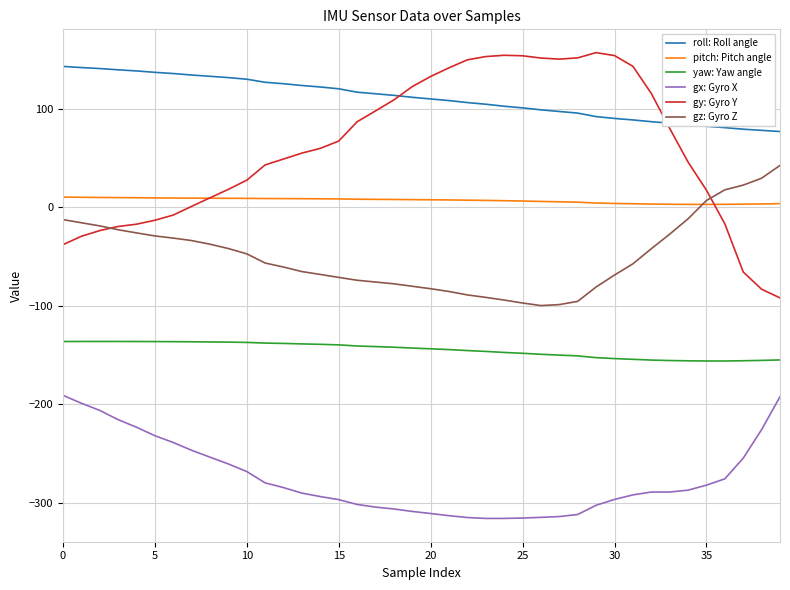

What is the average value of the gy: Gyro Y series?

60.0